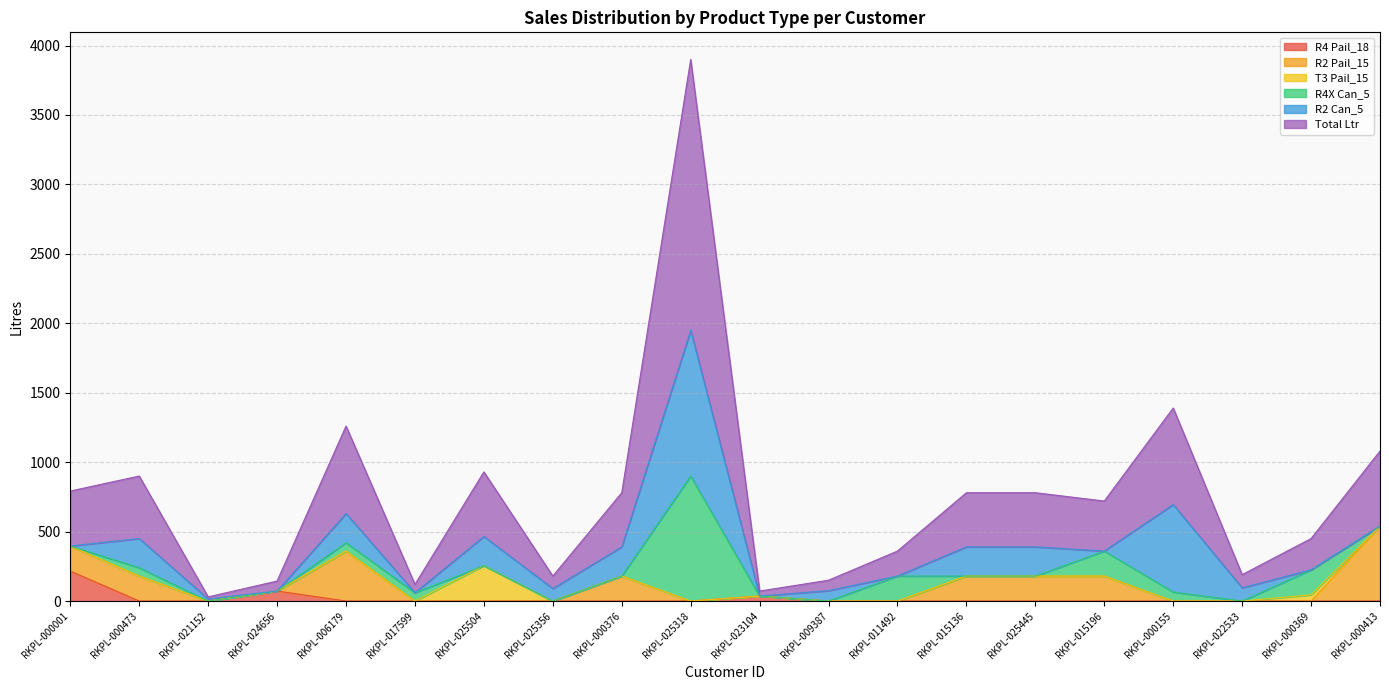

Rank the categories by Total Ltr value from highest to lowest.

RKPL-025318, RKPL-000155, RKPL-006179, RKPL-000413, RKPL-025504, RKPL-000473, RKPL-000001, RKPL-000376, RKPL-015136, RKPL-025445, RKPL-015196, RKPL-000369, RKPL-011492, RKPL-022533, RKPL-025356, RKPL-009387, RKPL-024656, RKPL-017599, RKPL-023104, RKPL-021152